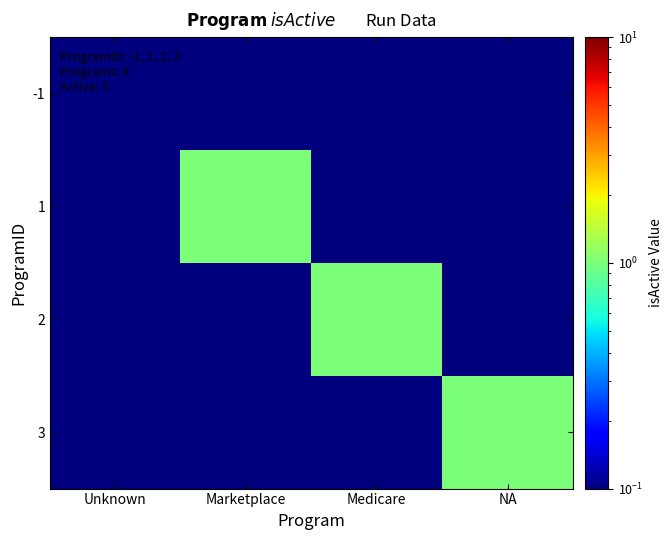

Reading left to right, list all the values displayed in this chart.

-1: Unknown=0.1	Marketplace=0.1	Medicare=0.1	NA=0.1
1: Unknown=0.1	Marketplace=1.0	Medicare=0.1	NA=0.1
2: Unknown=0.1	Marketplace=0.1	Medicare=1.0	NA=0.1
3: Unknown=0.1	Marketplace=0.1	Medicare=0.1	NA=1.0